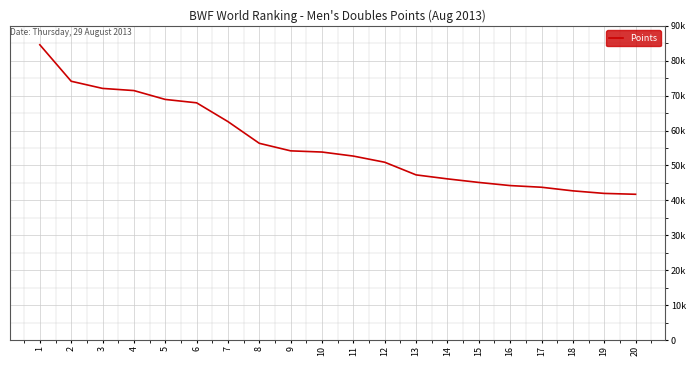

What is the greatest value displayed?

84545.9